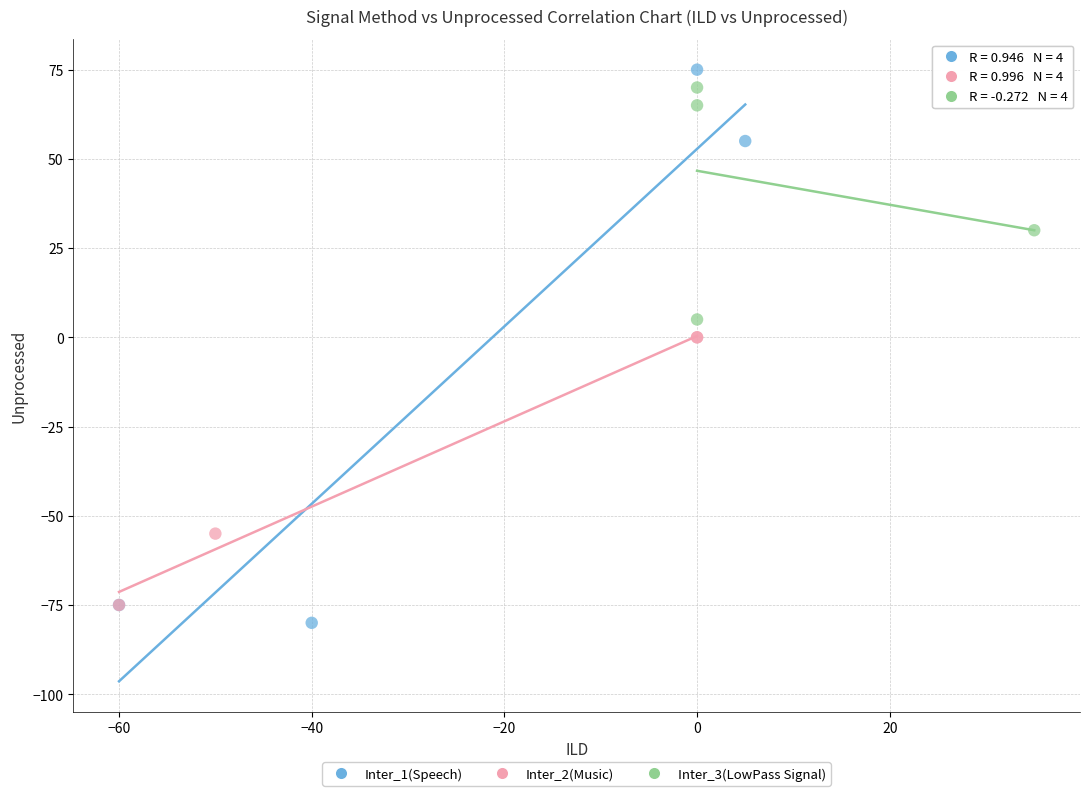

Which series has the widest spread of Y values?

Inter_1(Speech)